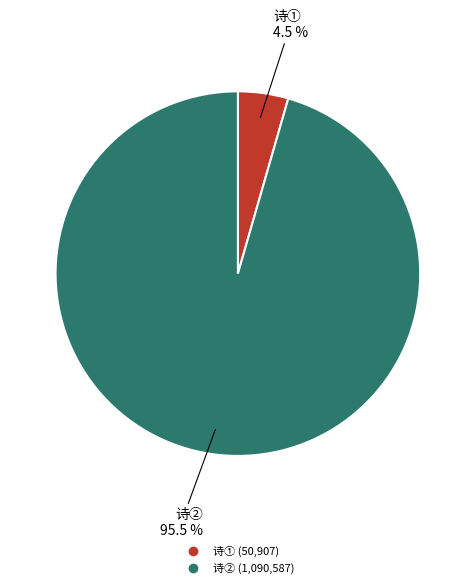

Does any single category account for the majority?

Yes